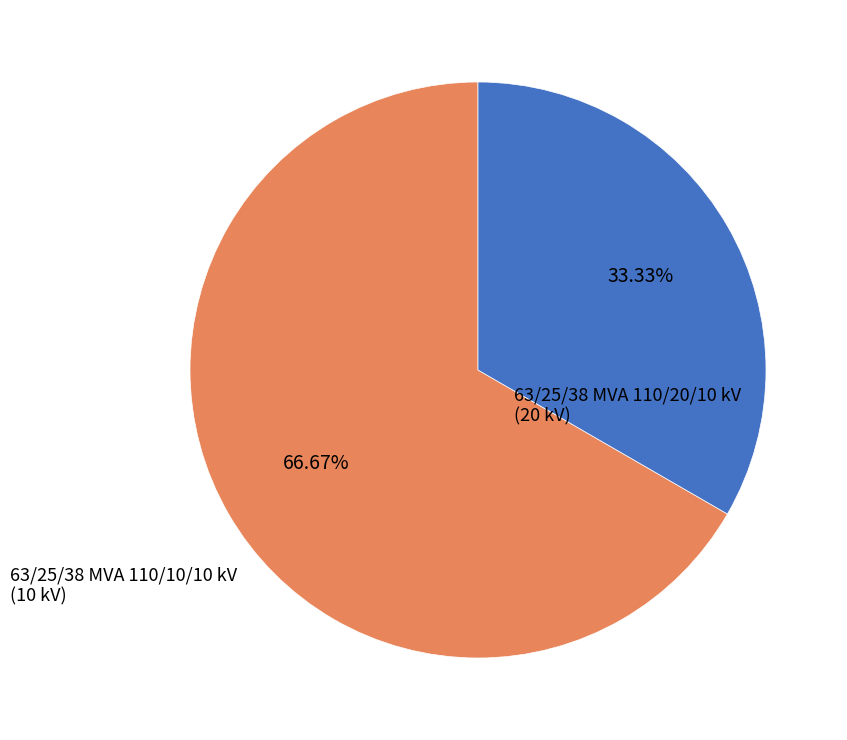

Which category accounts for the majority?

63/25/38 MVA 110/20/10 kV